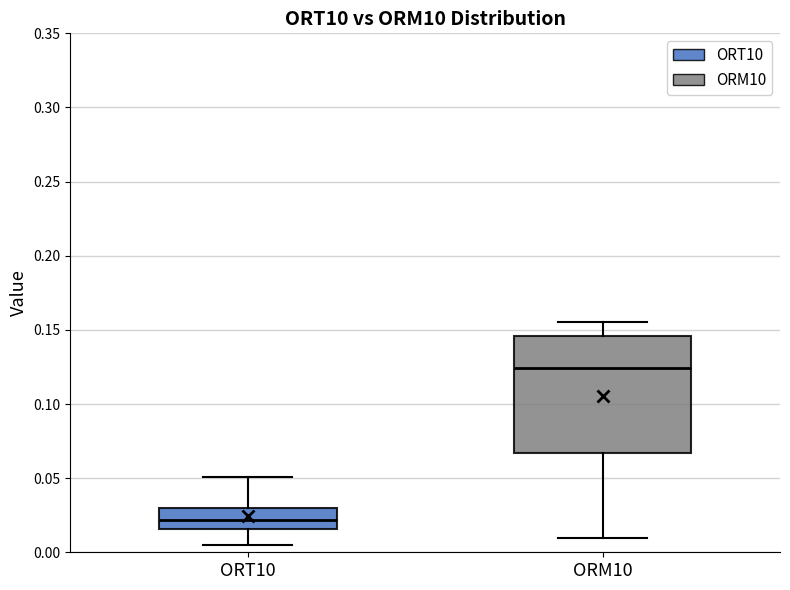

Comparing the boxes themselves (not the whiskers), which one is the tallest?

ORM10